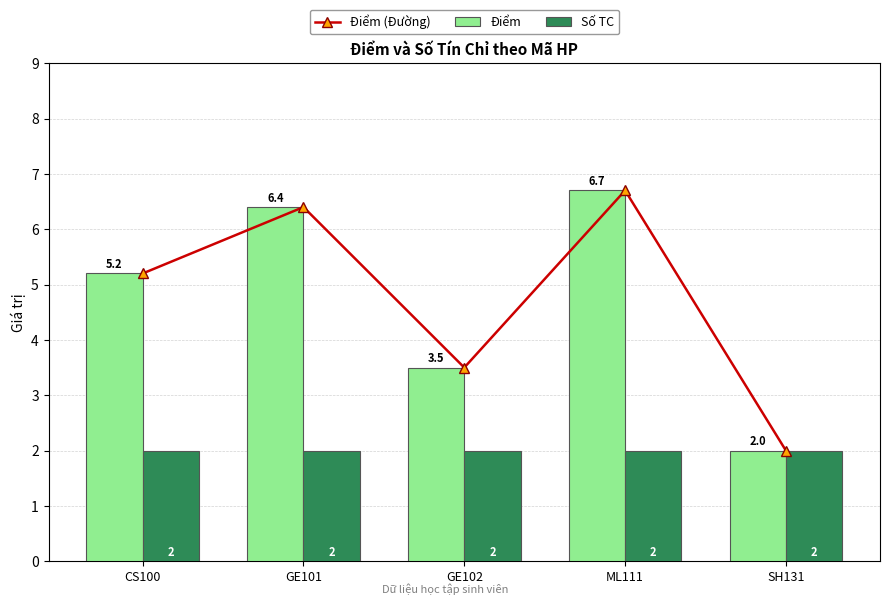

What is the difference between the maximum and second lowest values in the Điểm (Đường) series?

3.2